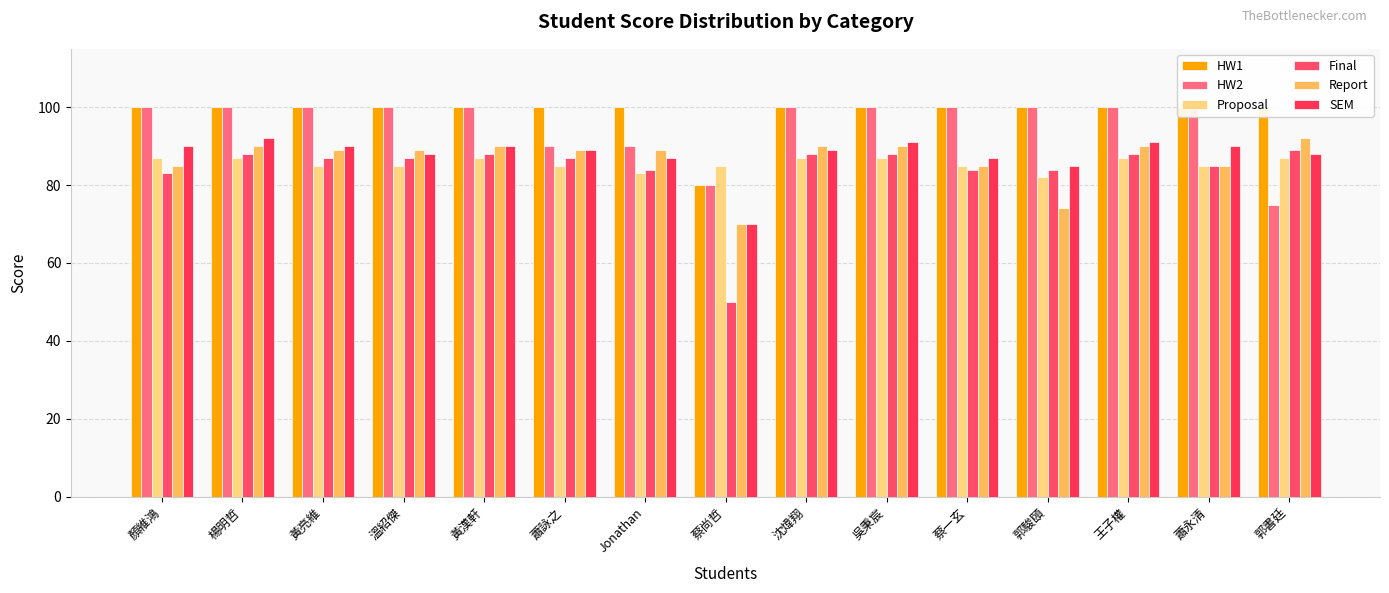

Count the HW2 values in the range 90 to 100.

13